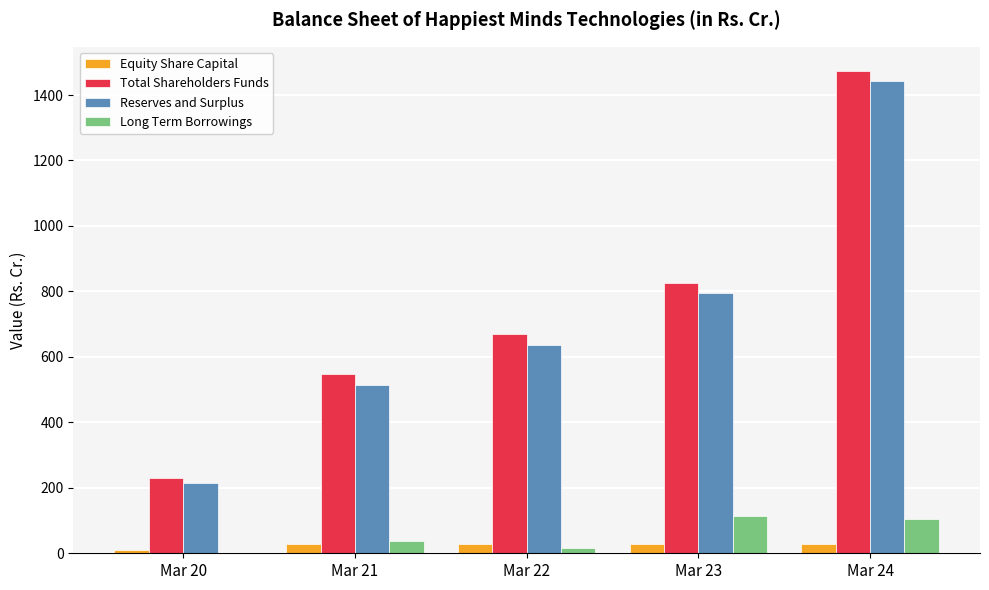

True or false: Total Shareholders Funds has a value of 1065.3 at Mar 22.

False